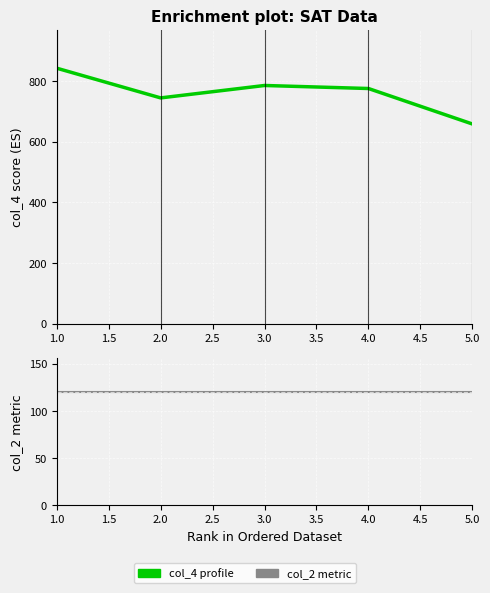

Where does the col_4 profile series first go above 776?

1.0